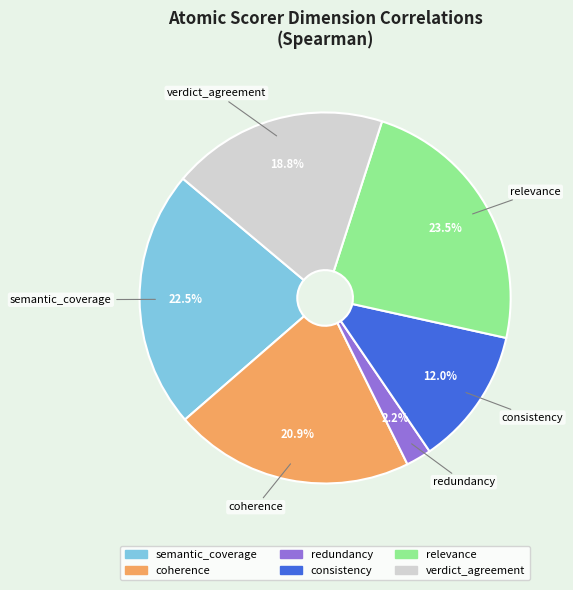

Which category has the biggest portion of the pie?

relevance